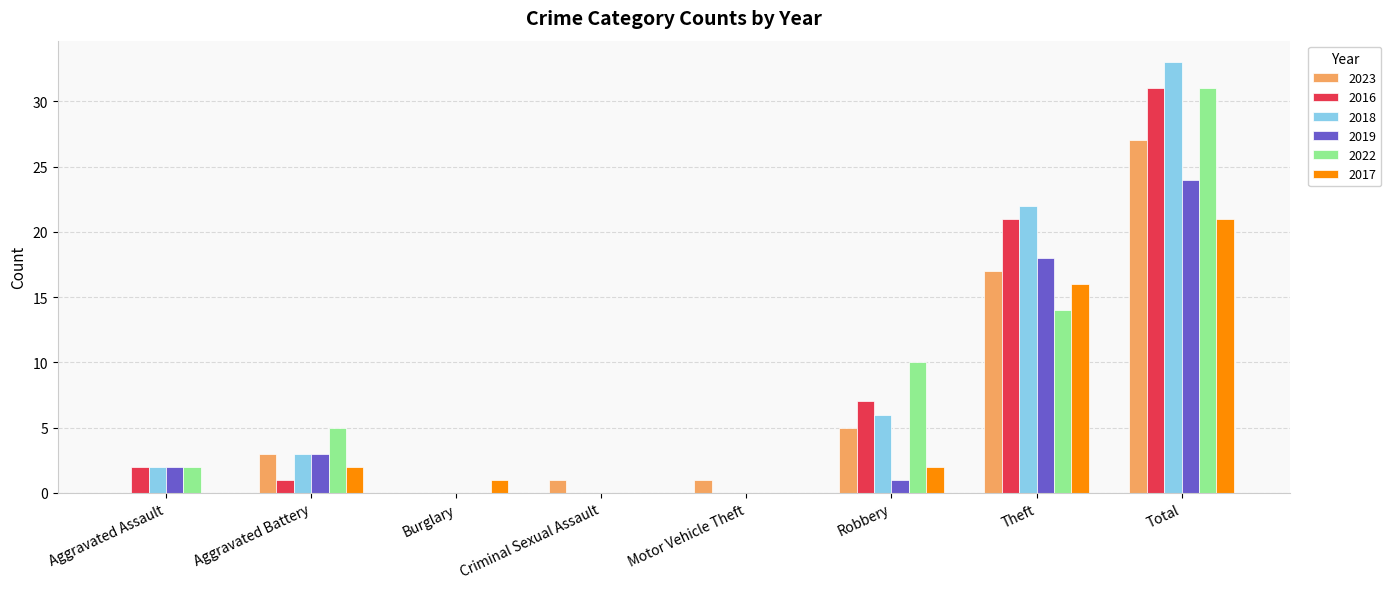

Which series changed the most between Aggravated Assault and Robbery?

2022